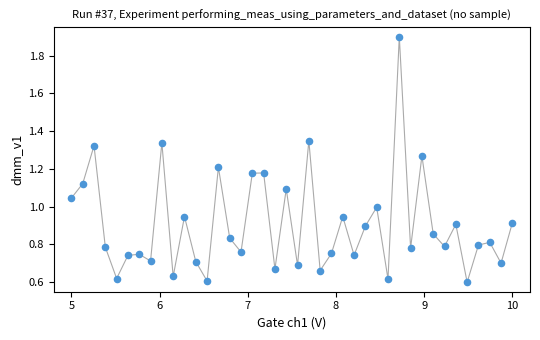

What is the range of X values (max minus min)?

5.0